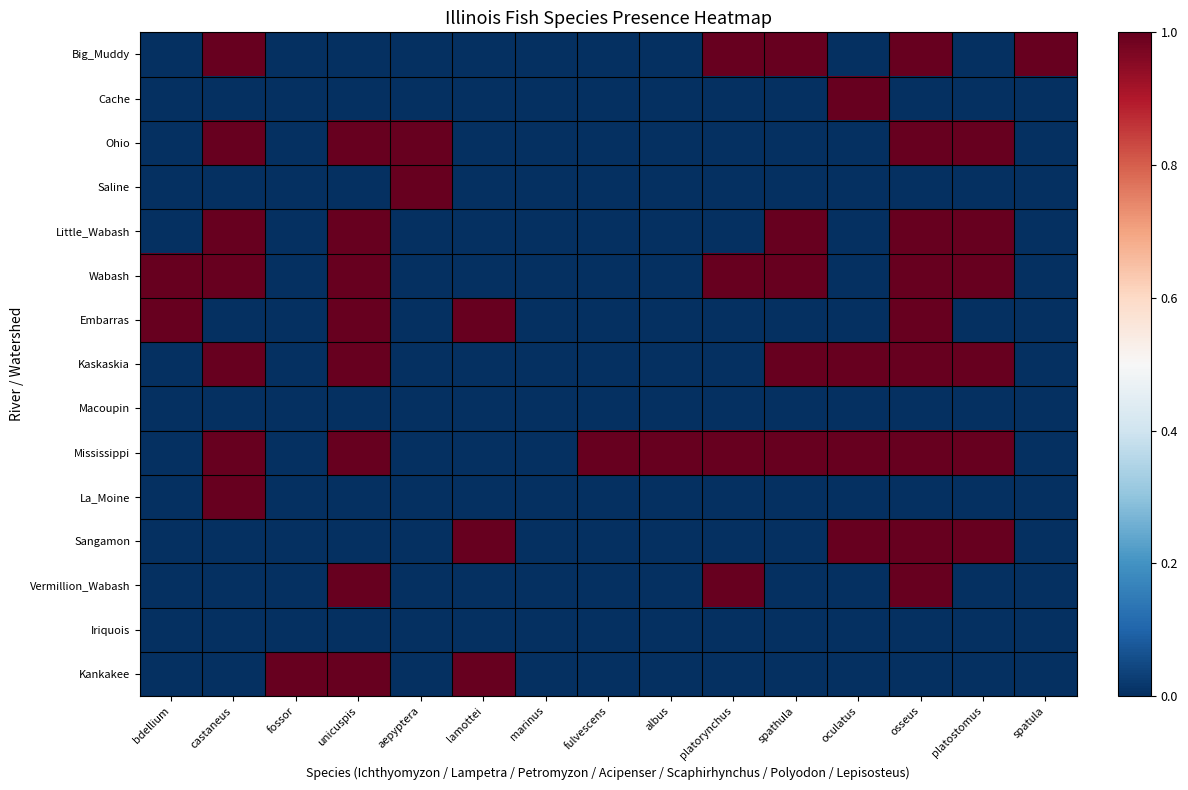

Reading left to right, transcribe all the data shown in this chart.

Big_Muddy: bdellium=0	castaneus=1	fossor=0	unicuspis=0	aepyptera=0	lamottei=0	marinus=0	fulvescens=0	albus=0	platorynchus=1	spathula=1	oculatus=0	osseus=1	platostomus=0	spatula=1
Cache: bdellium=0	castaneus=0	fossor=0	unicuspis=0	aepyptera=0	lamottei=0	marinus=0	fulvescens=0	albus=0	platorynchus=0	spathula=0	oculatus=1	osseus=0	platostomus=0	spatula=0
Ohio: bdellium=0	castaneus=1	fossor=0	unicuspis=1	aepyptera=1	lamottei=0	marinus=0	fulvescens=0	albus=0	platorynchus=0	spathula=0	oculatus=0	osseus=1	platostomus=1	spatula=0
Saline: bdellium=0	castaneus=0	fossor=0	unicuspis=0	aepyptera=1	lamottei=0	marinus=0	fulvescens=0	albus=0	platorynchus=0	spathula=0	oculatus=0	osseus=0	platostomus=0	spatula=0
Little_Wabash: bdellium=0	castaneus=1	fossor=0	unicuspis=1	aepyptera=0	lamottei=0	marinus=0	fulvescens=0	albus=0	platorynchus=0	spathula=1	oculatus=0	osseus=1	platostomus=1	spatula=0
Wabash: bdellium=1	castaneus=1	fossor=0	unicuspis=1	aepyptera=0	lamottei=0	marinus=0	fulvescens=0	albus=0	platorynchus=1	spathula=1	oculatus=0	osseus=1	platostomus=1	spatula=0
Embarras: bdellium=1	castaneus=0	fossor=0	unicuspis=1	aepyptera=0	lamottei=1	marinus=0	fulvescens=0	albus=0	platorynchus=0	spathula=0	oculatus=0	osseus=1	platostomus=0	spatula=0
Kaskaskia: bdellium=0	castaneus=1	fossor=0	unicuspis=1	aepyptera=0	lamottei=0	marinus=0	fulvescens=0	albus=0	platorynchus=0	spathula=1	oculatus=1	osseus=1	platostomus=1	spatula=0
Macoupin: bdellium=0	castaneus=0	fossor=0	unicuspis=0	aepyptera=0	lamottei=0	marinus=0	fulvescens=0	albus=0	platorynchus=0	spathula=0	oculatus=0	osseus=0	platostomus=0	spatula=0
Mississippi: bdellium=0	castaneus=1	fossor=0	unicuspis=1	aepyptera=0	lamottei=0	marinus=0	fulvescens=1	albus=1	platorynchus=1	spathula=1	oculatus=1	osseus=1	platostomus=1	spatula=0
La_Moine: bdellium=0	castaneus=1	fossor=0	unicuspis=0	aepyptera=0	lamottei=0	marinus=0	fulvescens=0	albus=0	platorynchus=0	spathula=0	oculatus=0	osseus=0	platostomus=0	spatula=0
Sangamon: bdellium=0	castaneus=0	fossor=0	unicuspis=0	aepyptera=0	lamottei=1	marinus=0	fulvescens=0	albus=0	platorynchus=0	spathula=0	oculatus=1	osseus=1	platostomus=1	spatula=0
Vermillion_Wabash: bdellium=0	castaneus=0	fossor=0	unicuspis=1	aepyptera=0	lamottei=0	marinus=0	fulvescens=0	albus=0	platorynchus=1	spathula=0	oculatus=0	osseus=1	platostomus=0	spatula=0
Iriquois: bdellium=0	castaneus=0	fossor=0	unicuspis=0	aepyptera=0	lamottei=0	marinus=0	fulvescens=0	albus=0	platorynchus=0	spathula=0	oculatus=0	osseus=0	platostomus=0	spatula=0
Kankakee: bdellium=0	castaneus=0	fossor=1	unicuspis=1	aepyptera=0	lamottei=1	marinus=0	fulvescens=0	albus=0	platorynchus=0	spathula=0	oculatus=0	osseus=0	platostomus=0	spatula=0